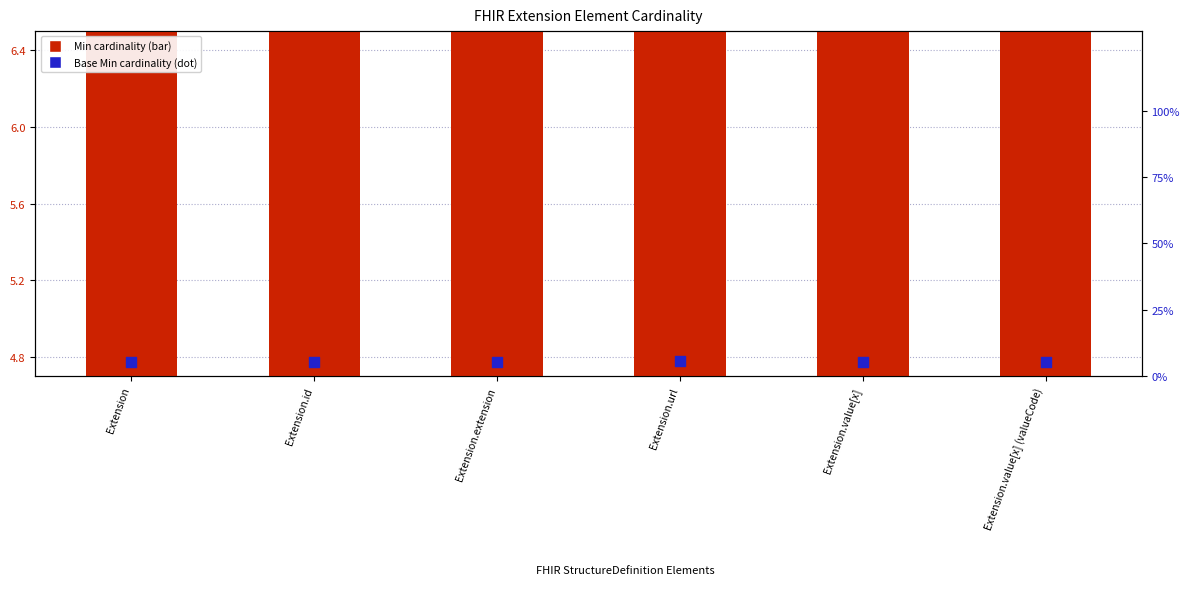

Which series reaches the maximum Y coordinate?

Min cardinality